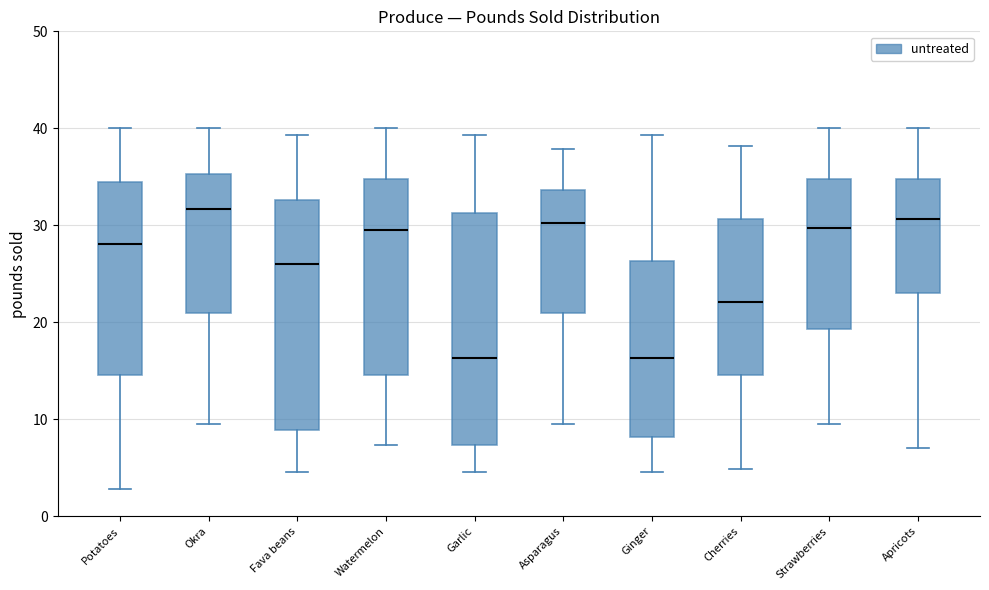

Reading left to right, transcribe this box plot: for each box, give where its median line is, the range the box spans, and where its two whiskers end, as read against the y-axis. The values are not printed on the chart, so give them approximately, as read against the axis.

Potatoes: median 28, box 15 to 35, whiskers 3 to 40
Okra: median 32, box 21 to 35, whiskers 10 to 40
Fava beans: median 26, box 9 to 33, whiskers 5 to 39
Watermelon: median 30, box 15 to 35, whiskers 7 to 40
Garlic: median 16, box 7 to 31, whiskers 5 to 39
Asparagus: median 30, box 21 to 34, whiskers 10 to 38
Ginger: median 16, box 8 to 26, whiskers 5 to 39
Cherries: median 22, box 15 to 31, whiskers 5 to 38
Strawberries: median 30, box 19 to 35, whiskers 10 to 40
Apricots: median 31, box 23 to 35, whiskers 7 to 40